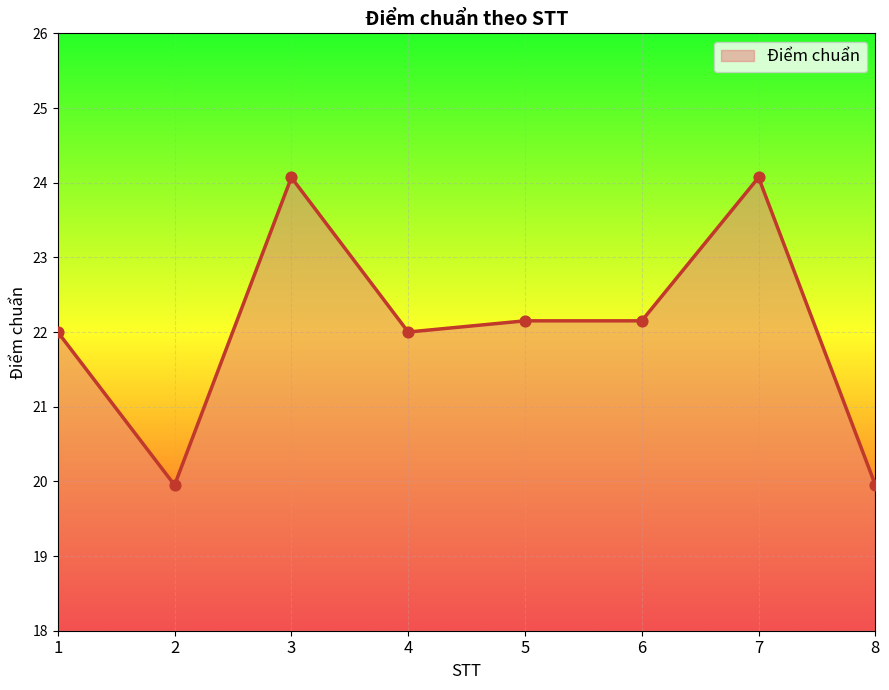

Which has a higher value, 6 or 7?

7